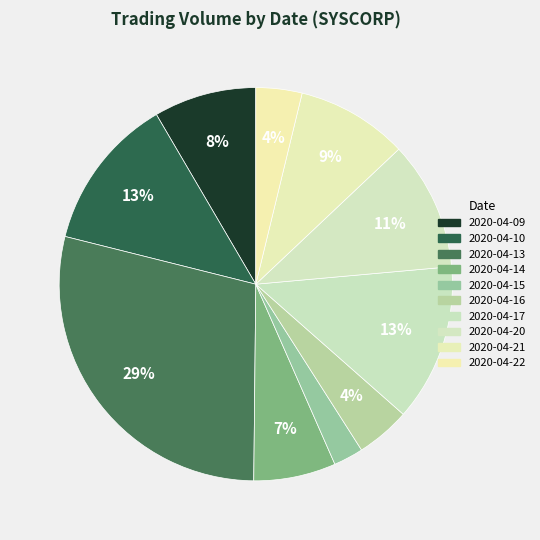

What percentage is the 2020-04-09 slice, to the nearest percent?

8%